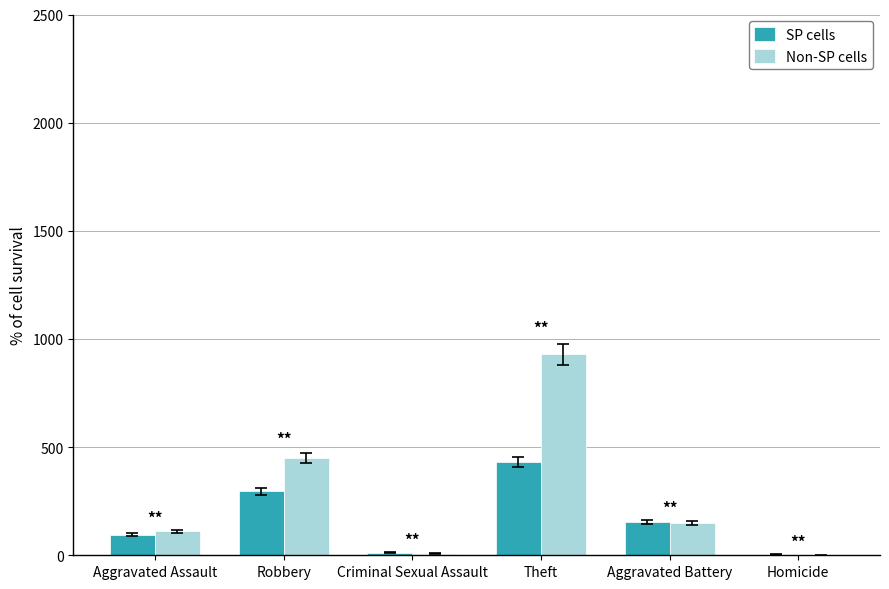

Which label corresponds to the largest value in the chart?

Theft